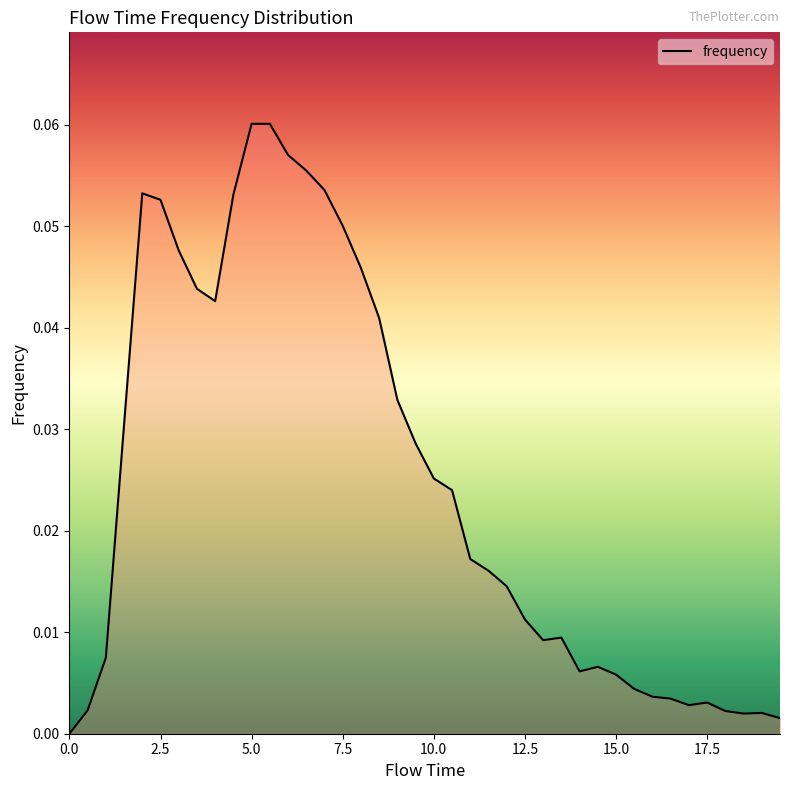

How many lines are shown in the chart?

1